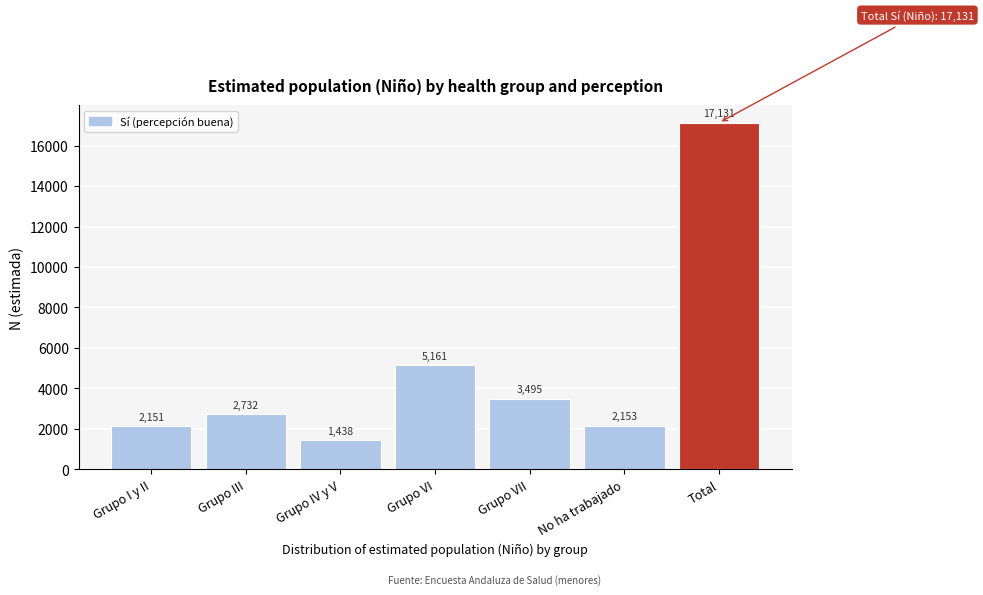

Reading left to right, extract all data points from this chart.

Grupo I y II=2151	Grupo III=2732	Grupo IV y V=1438	Grupo VI=5161	Grupo VII=3495	No ha trabajado=2153	Total=17131